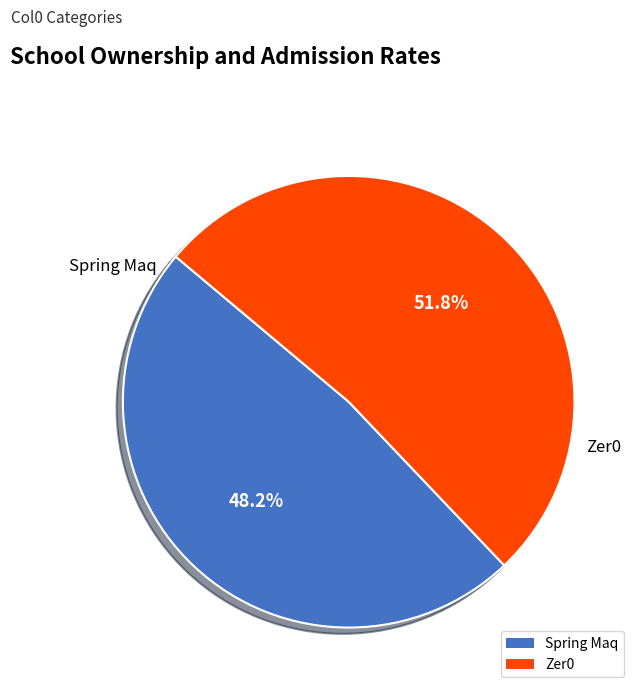

What is the total percentage of Spring Maq and Zer0?

100.0%